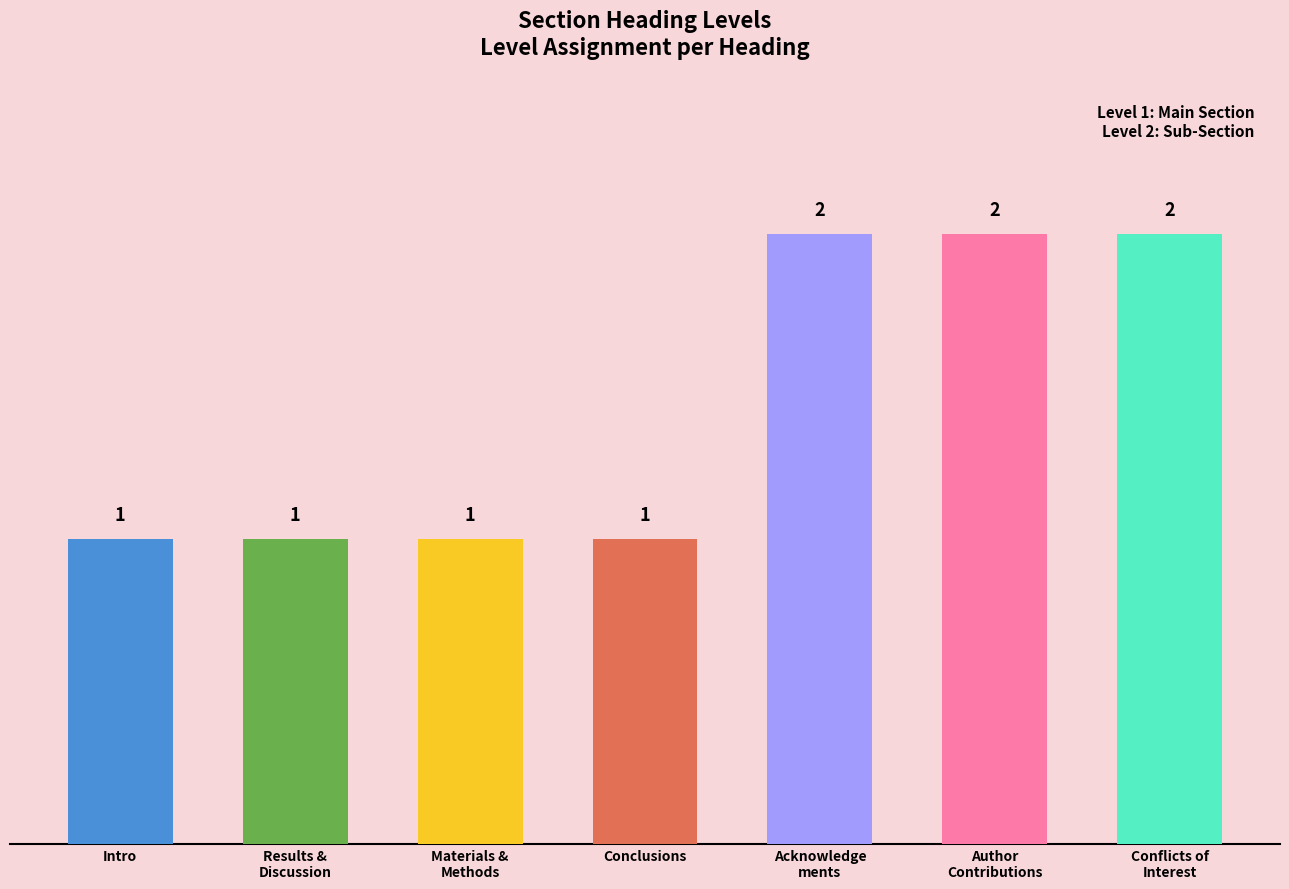

What is the label of the 5th bar from the left?

Acknowledgments